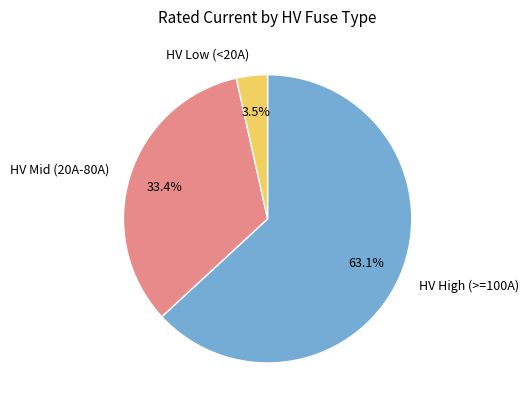

Which slice is the smallest?

HV Low (<20A)